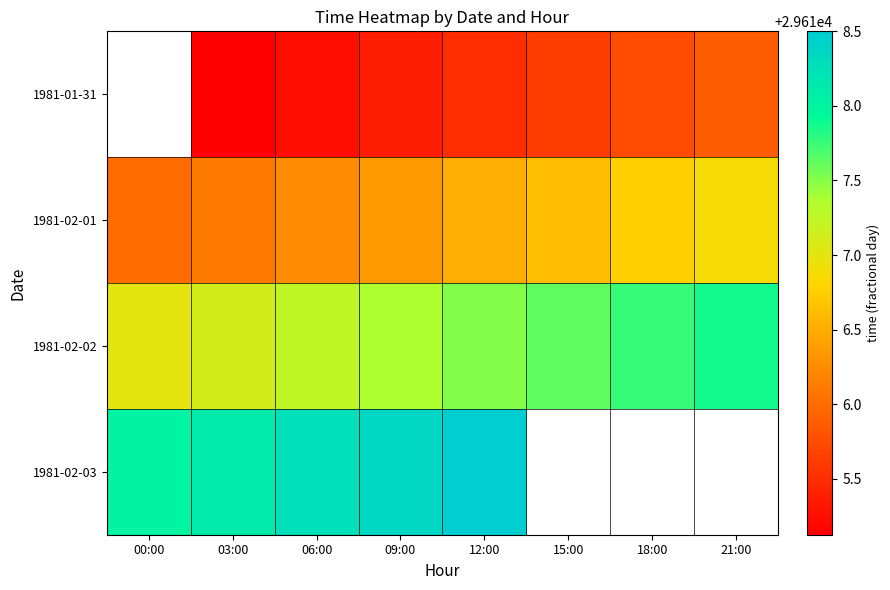

What is the sum of all 1981-02-02 values?

236939.5